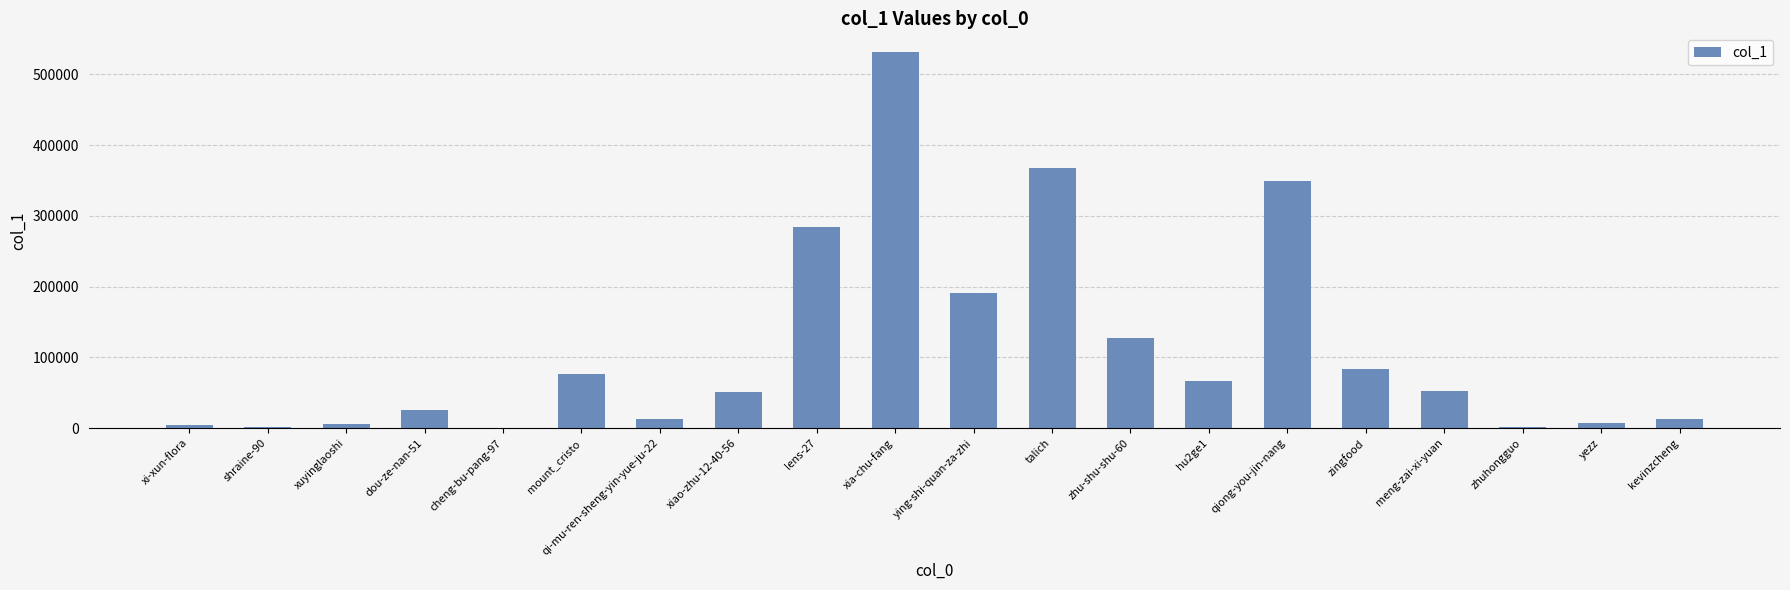

True or false: the data shows 77229 at meng-zai-xi-yuan.

False